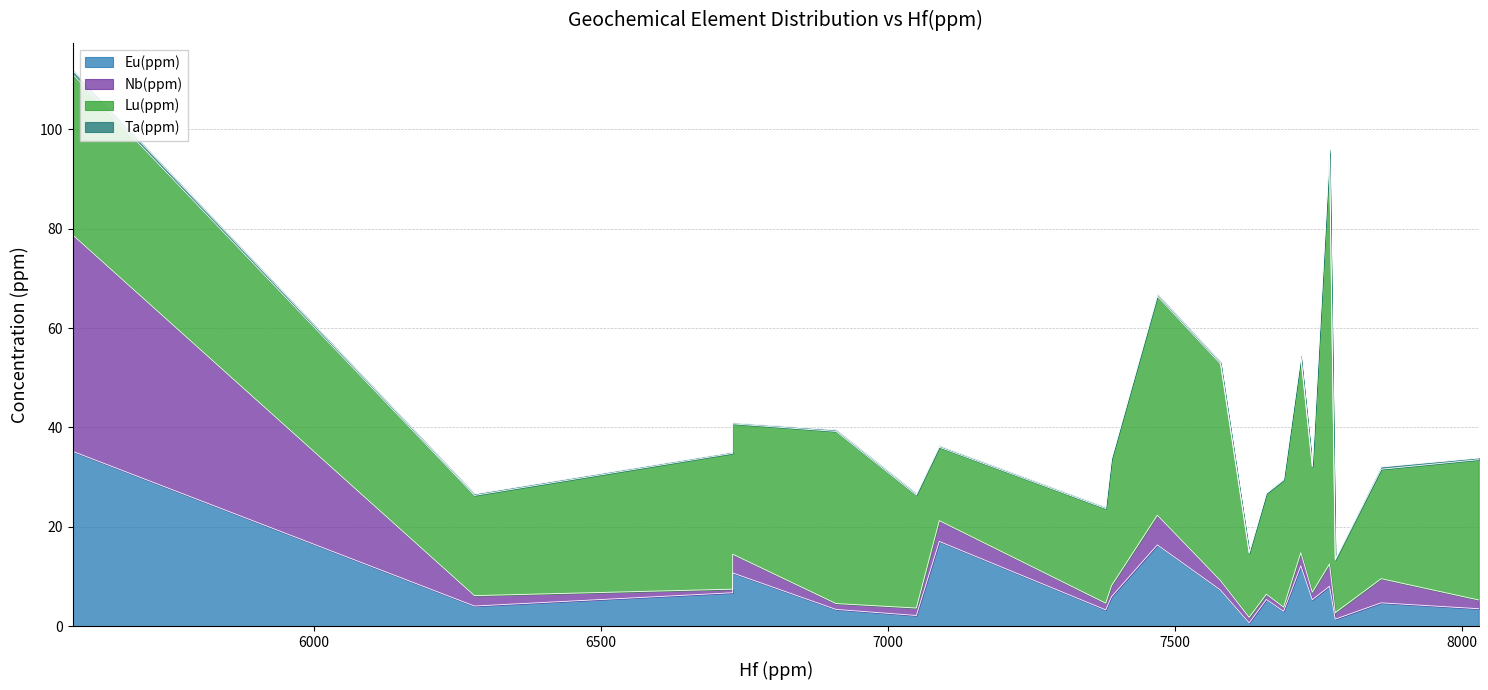

At which label does Nb(ppm) first exceed 1?

5580